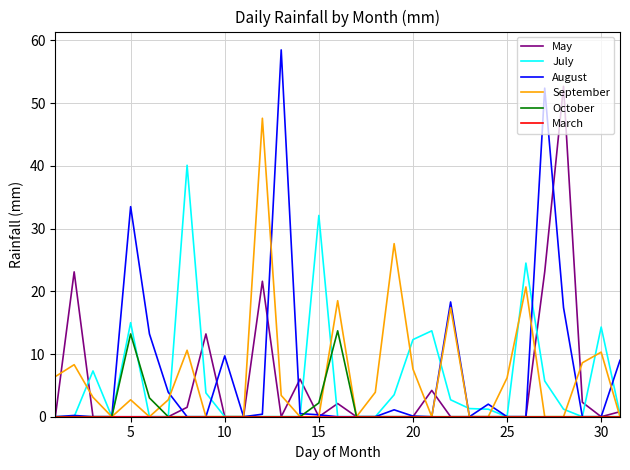

Which series has the widest spread of values?

August